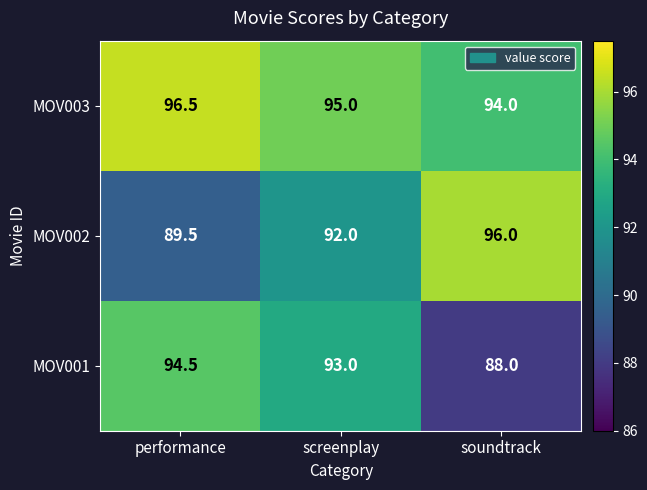

Is it true that MOV003 equals 166.1 at soundtrack?

False